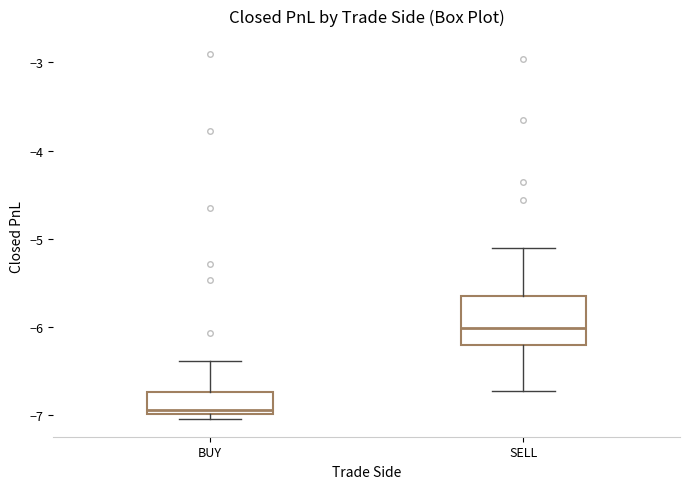

Reading left to right, transcribe this box plot: for each box, give where its median line is, the range the box spans, and where its two whiskers end, as read against the y-axis. The values are not printed on the chart, so give them approximately, as read against the axis.

BUY: median -6.9, box -7.0 to -6.7, whiskers -7.0 (just below the box's lower edge) to -6.4
SELL: median -6.0, box -6.2 to -5.7, whiskers -6.7 to -5.1